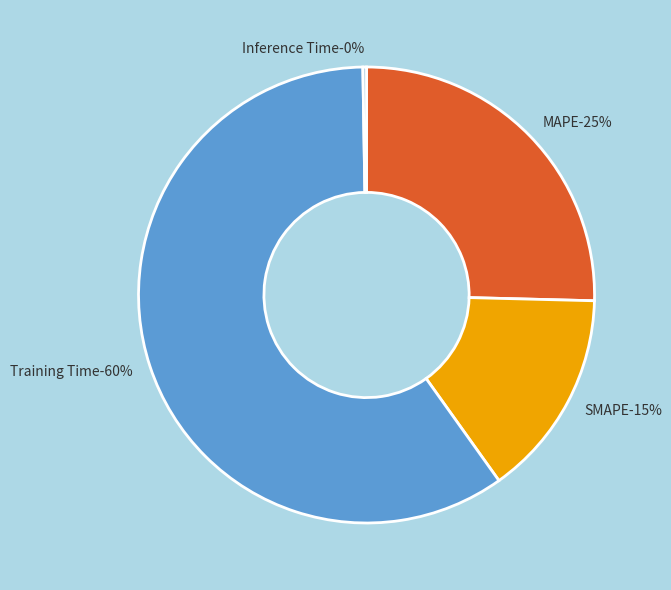

Does Inference Time account for over 50% of the chart?

No